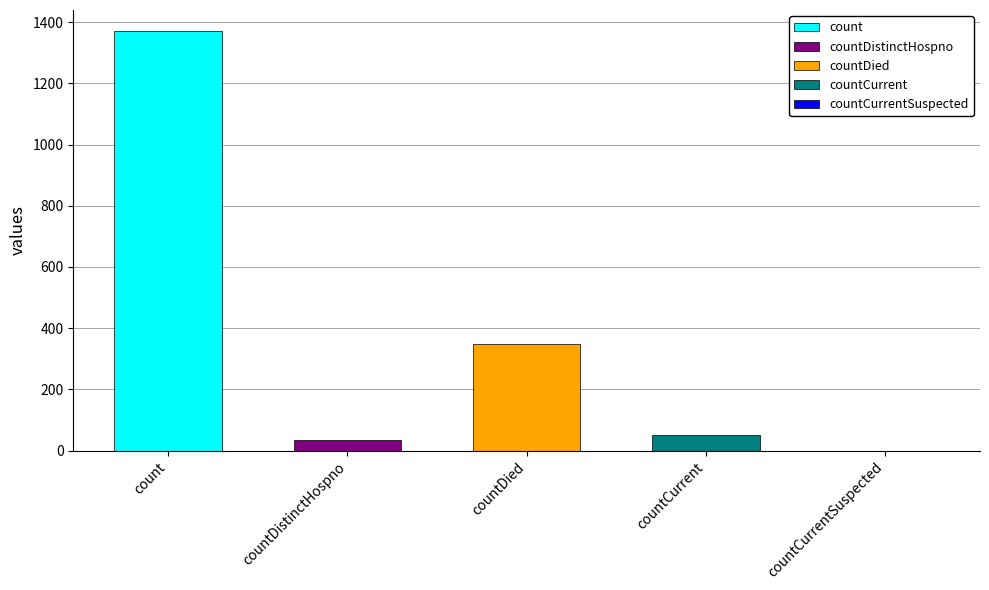

List the labels in order of value, smallest first.

countCurrentSuspected, countDistinctHospno, countCurrent, countDied, count